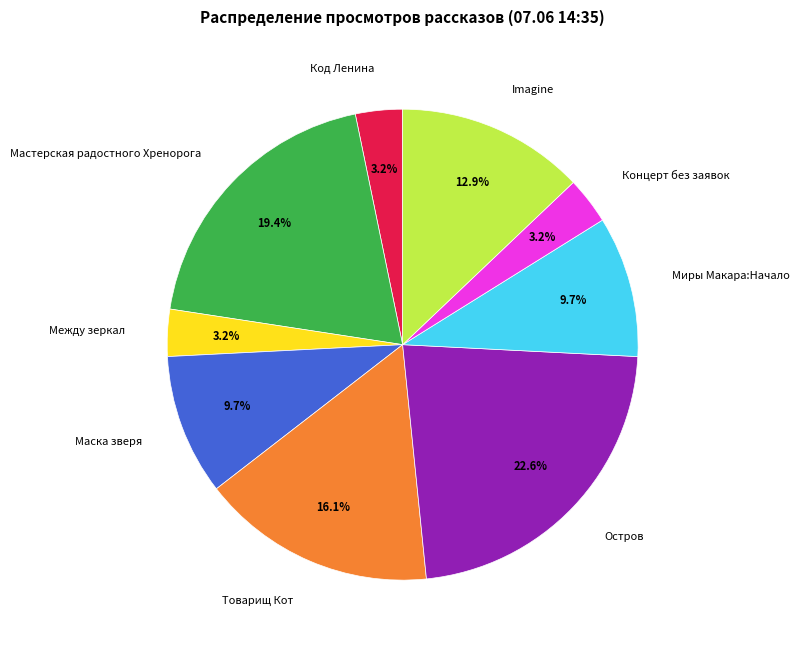

Does Код Ленина account for over 50% of the chart?

No